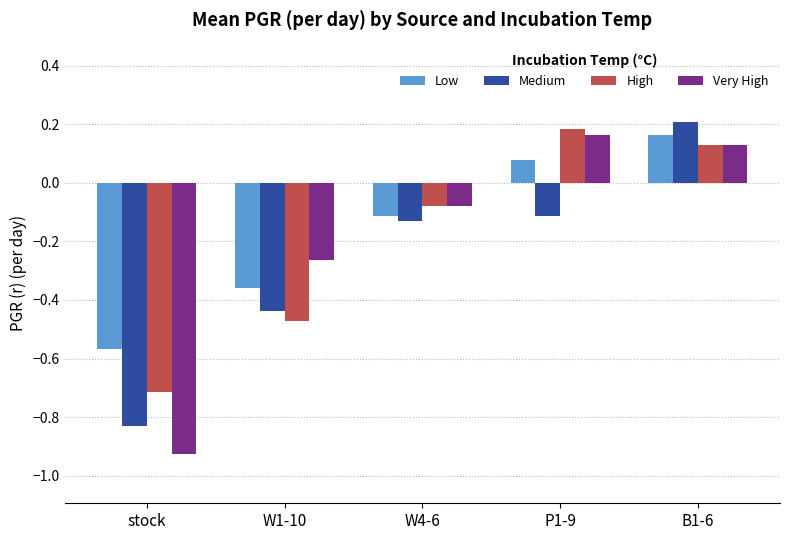

What are all the series names shown in the legend?

Low, Medium, High, Very High